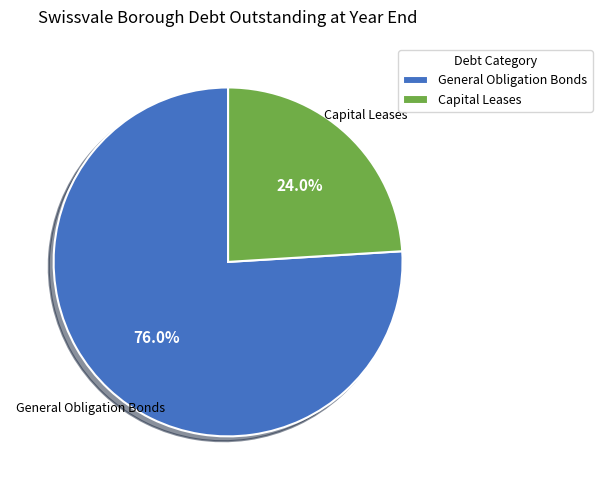

Is the sum of Capital Leases and General Obligation Bonds greater than half?

Yes